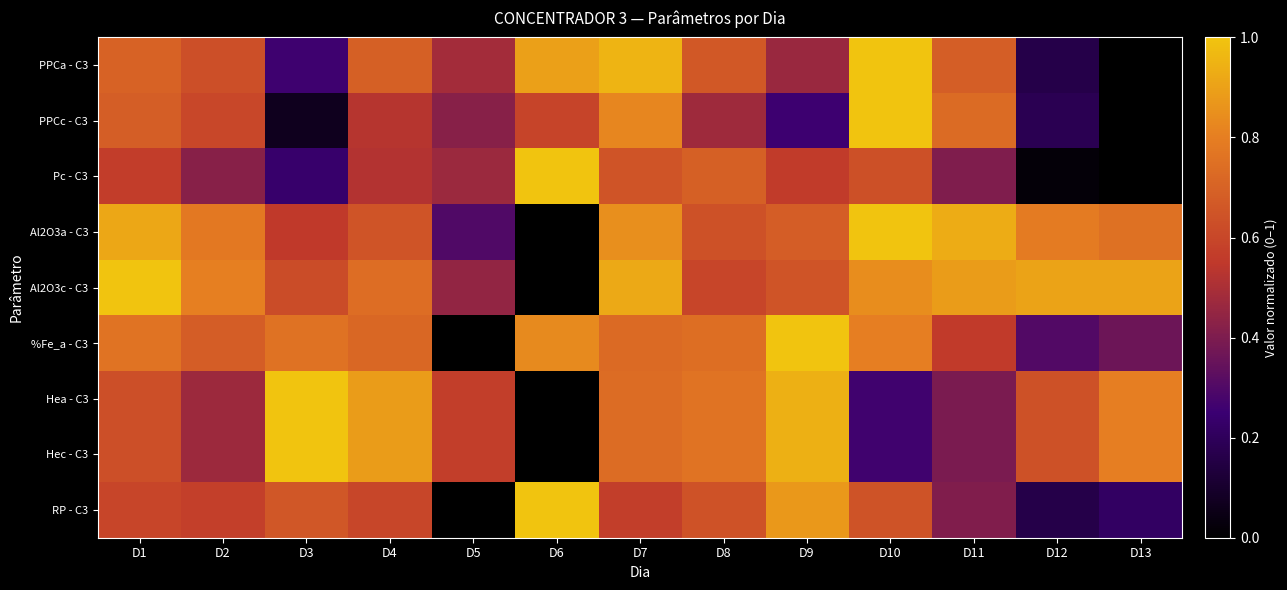

Which label corresponds to the largest value in the chart?

D10